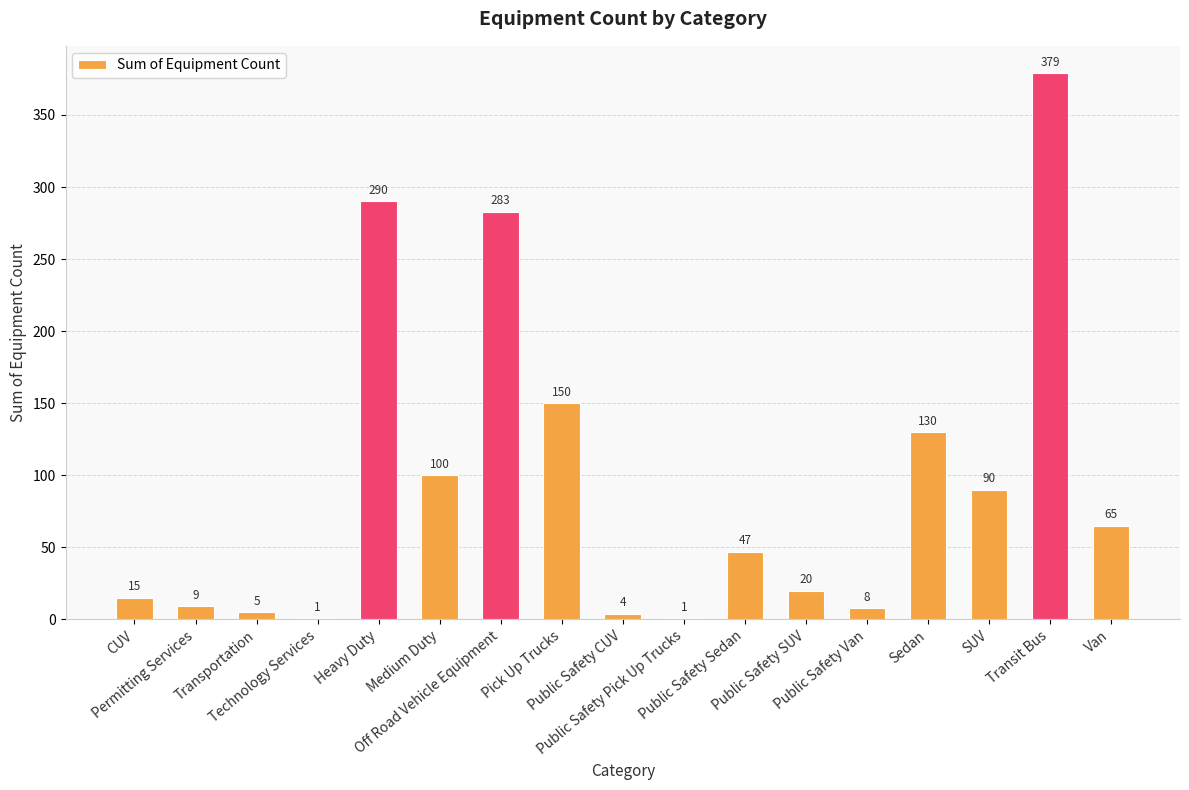

What is the maximum value shown in the chart?

379